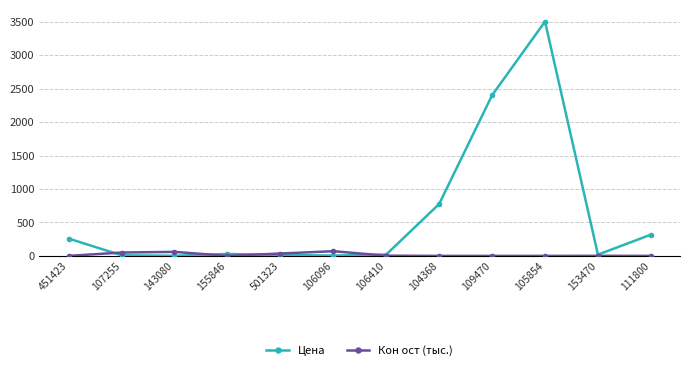

Which label corresponds to the largest value in the chart?

105854